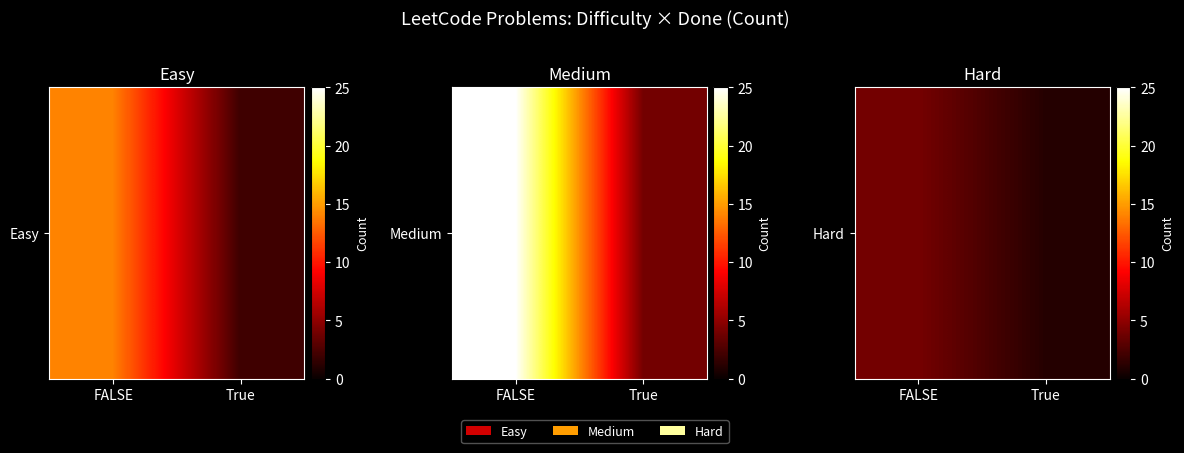

What is the change in value from FALSE to True?

-3